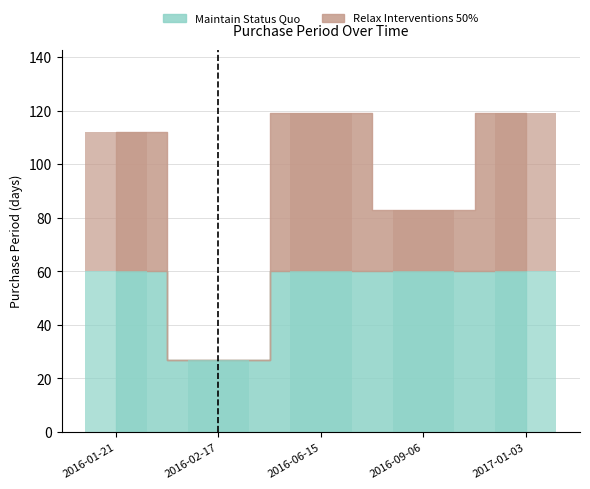

What is the smallest value displayed?

27